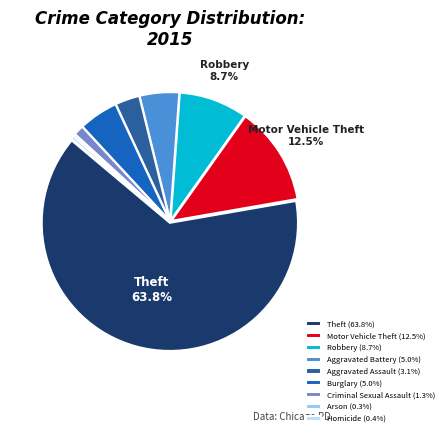

Which slice represents more than half of the pie?

Theft